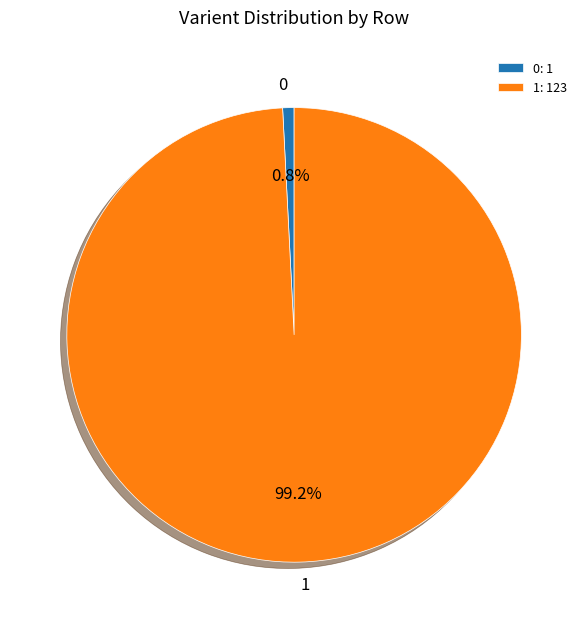

Is 0 the majority of the pie?

No